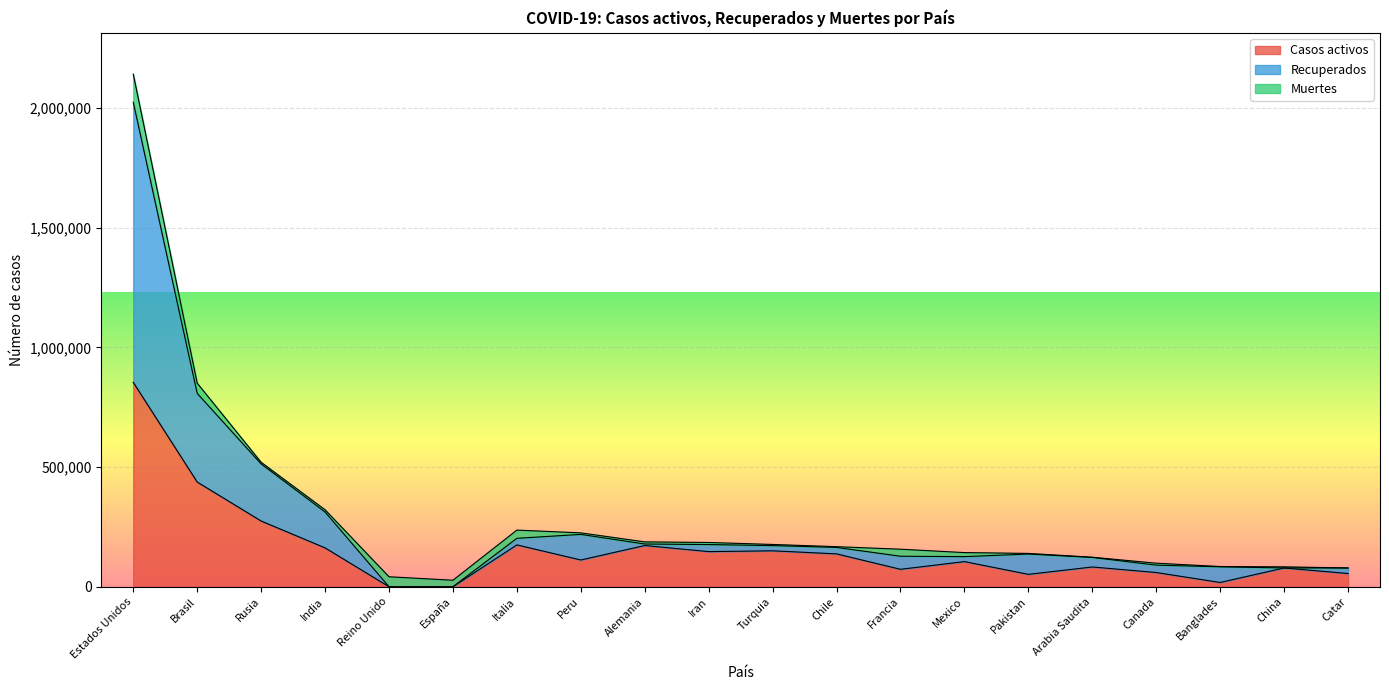

What is the maximum value for Casos activos?

854106